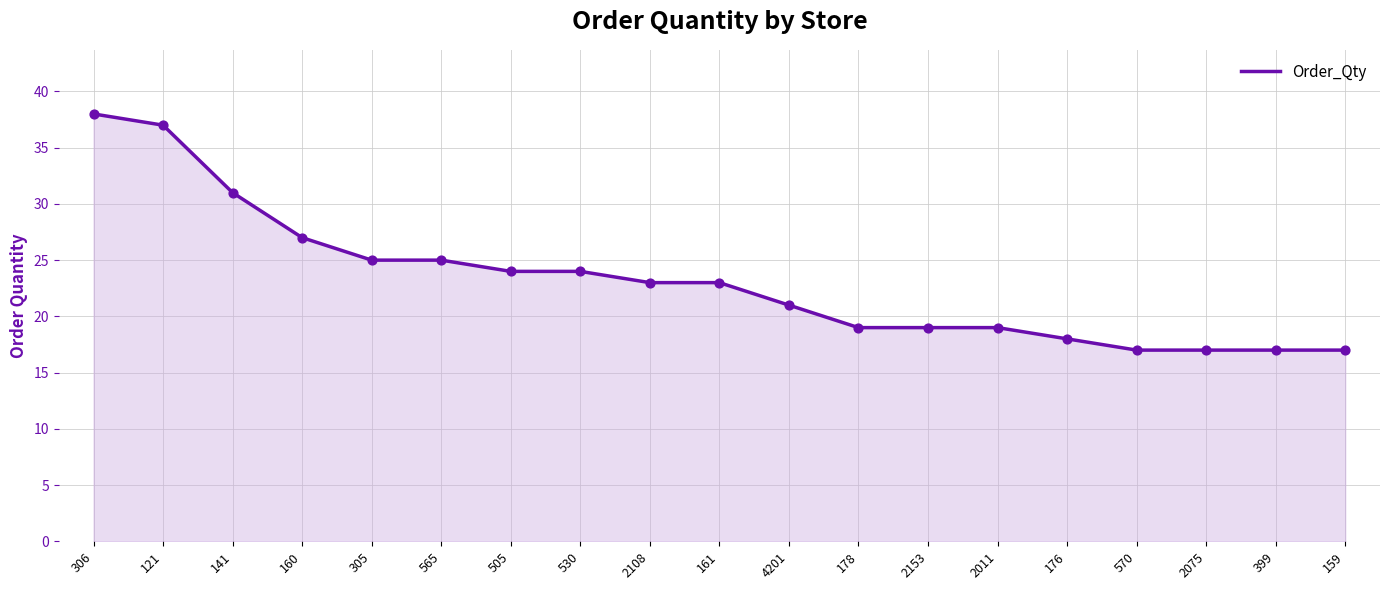

What is the ratio of the value at 570 to the value at 141?

0.5